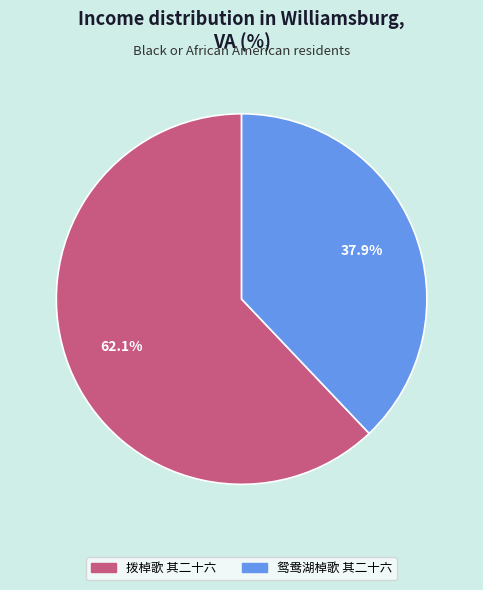

The 拨棹歌 其二十六 slice represents 70% of the pie. True or false?

False